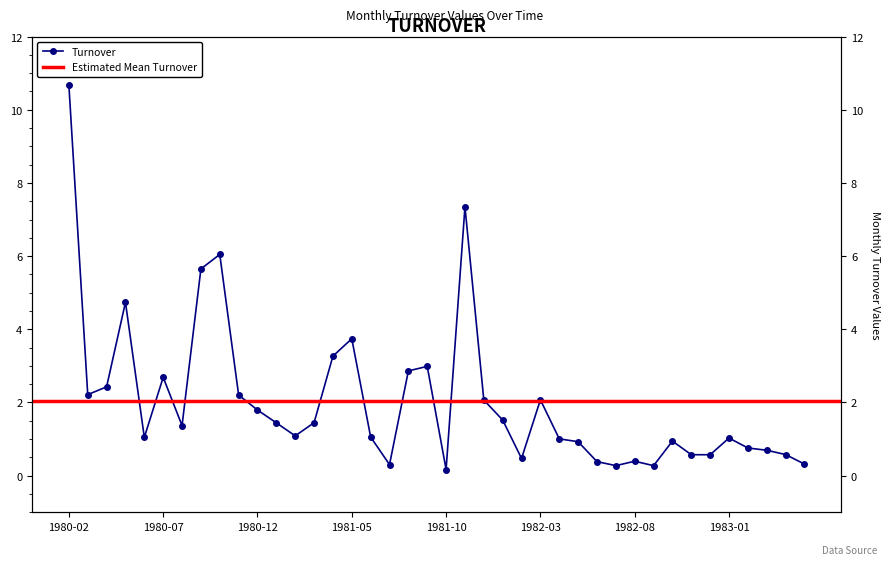

Rank the categories by value from highest to lowest.

1980-02, 1981-11, 1980-10, 1980-09, 1980-05, 1981-05, 1981-04, 1981-09, 1981-08, 1980-07, 1980-04, 1980-03, 1980-11, 1982-03, 1981-12, 1980-12, 1982-01, 1981-03, 1981-01, 1980-08, 1981-02, 1981-06, 1980-06, 1983-01, 1982-04, 1982-10, 1982-05, 1983-02, 1983-03, 1983-04, 1982-11, 1982-12, 1982-02, 1982-08, 1982-06, 1983-05, 1981-07, 1982-07, 1982-09, 1981-10